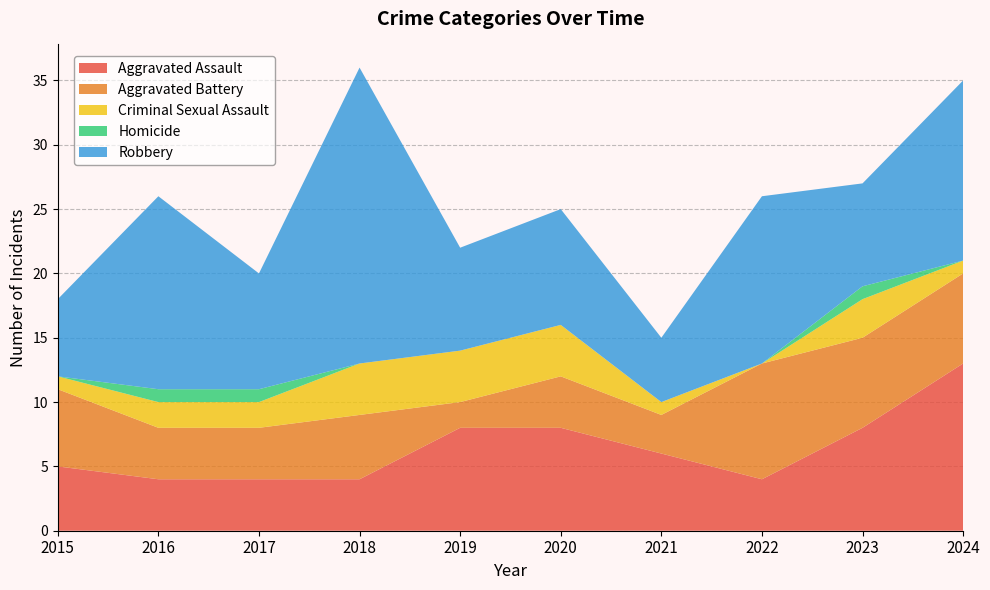

Reading right to left, extract all data points from this chart.

Aggravated Assault: 13	8	4	6	8	8	4	4	4	5
Aggravated Battery: 7	7	9	3	4	2	5	4	4	6
Criminal Sexual Assault: 1	3	0	1	4	4	4	2	2	1
Homicide: 0	1	0	0	0	0	0	1	1	0
Robbery: 14	8	13	5	9	8	23	9	15	6